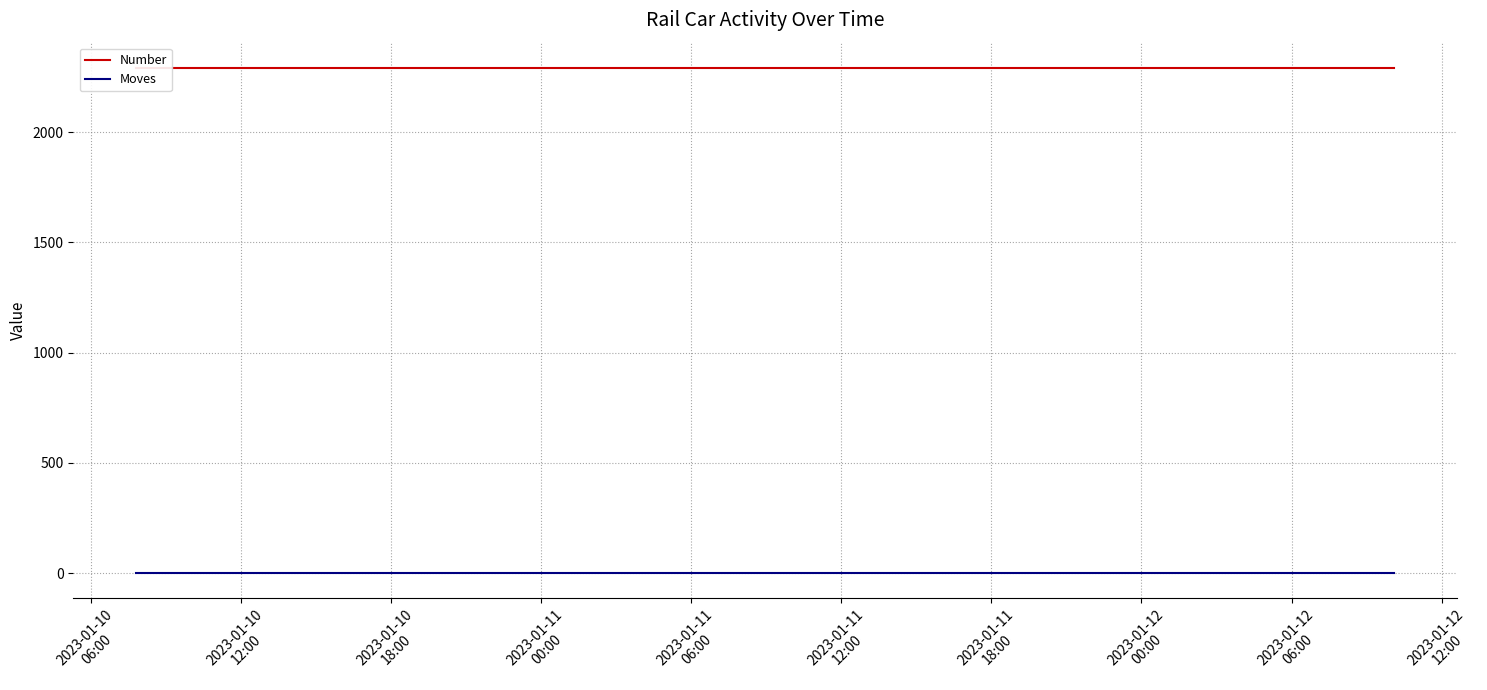

List the series in order of their overall mean, highest first.

Number, Moves